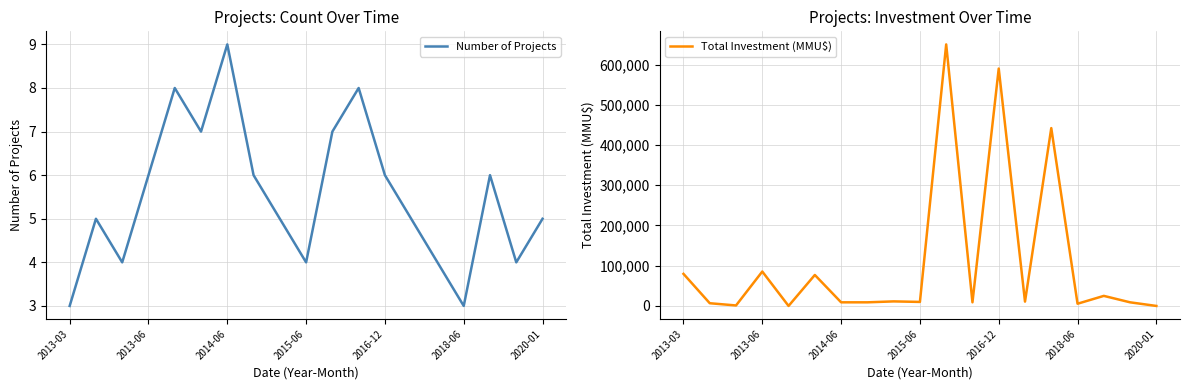

What are all the series names shown in the legend?

Number of Projects, Total Investment (MMU$)